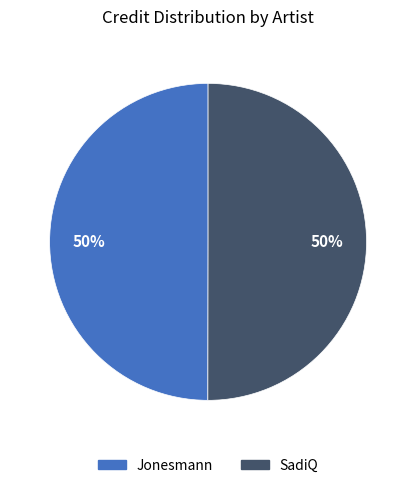

The SadiQ slice represents 44% of the pie. True or false?

False